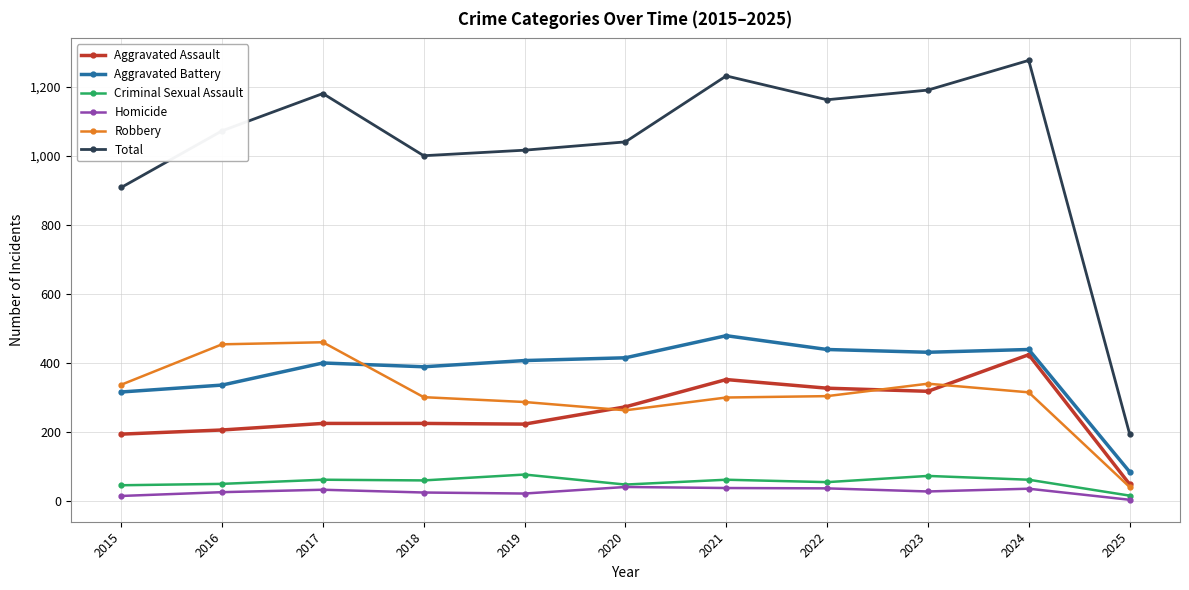

What is the sum of the Aggravated Assault values at 2018 and 2022?

552